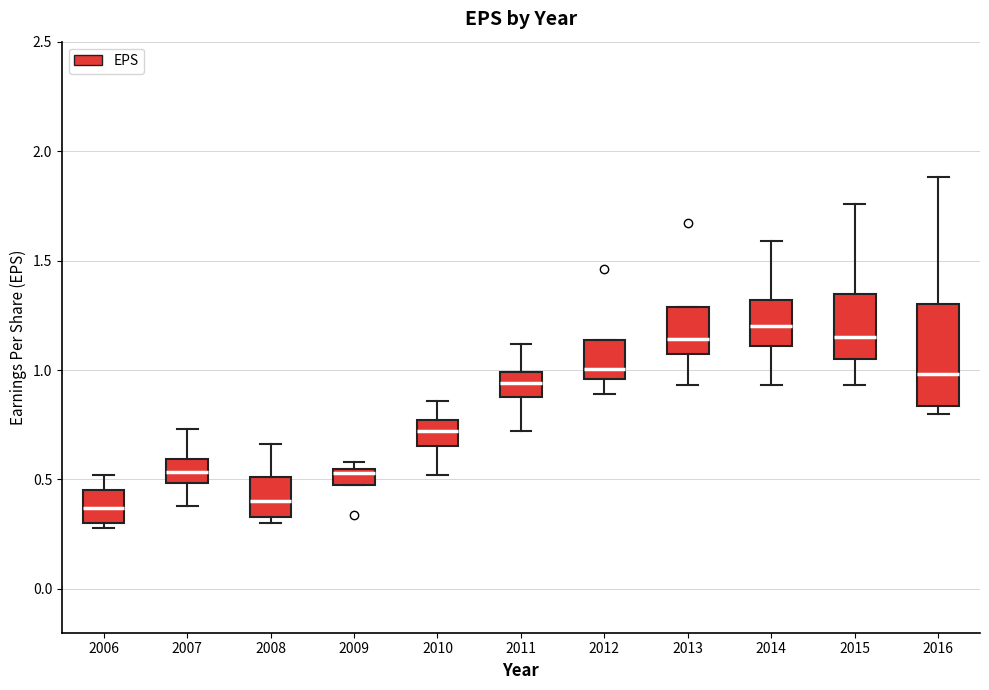

Where does the lower whisker of the box at x = 2013 end on the y-axis? The values are not printed on the chart, so give them approximately, as read against the axis.

0.95